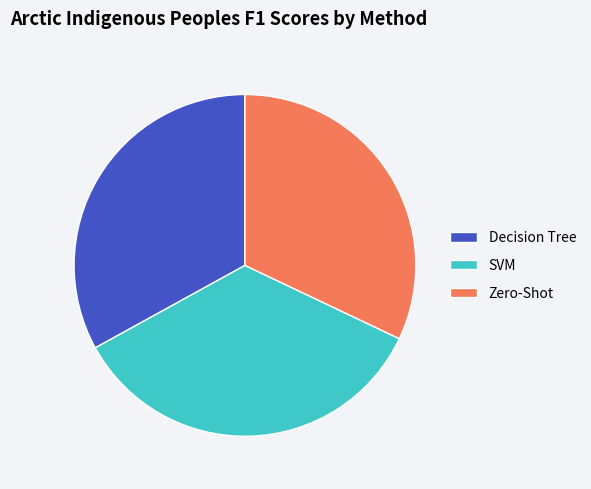

Is there a majority slice in this chart?

No